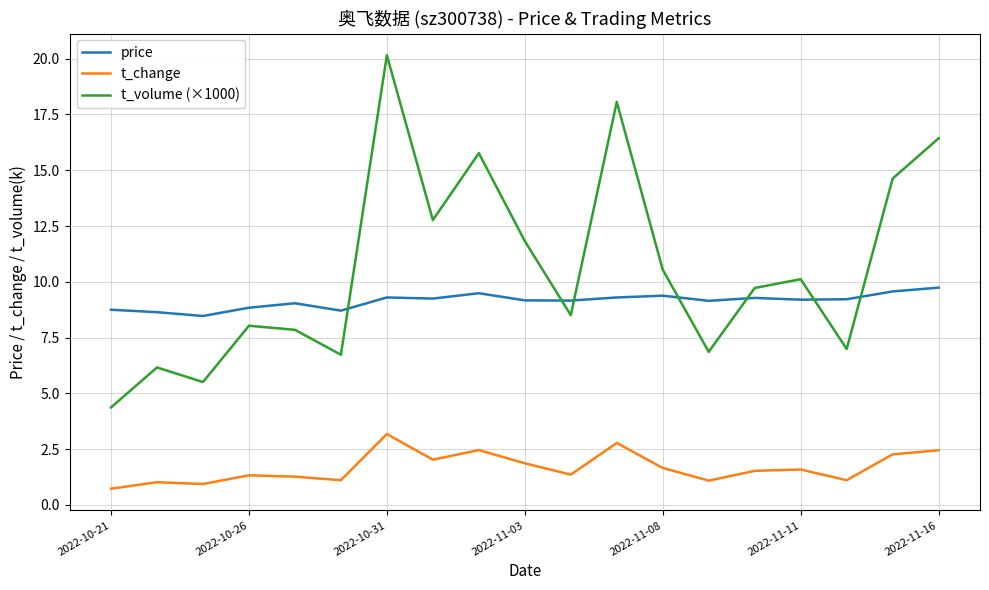

What is the difference between the maximum and minimum values in the t_volume (×1000) series?

15.8